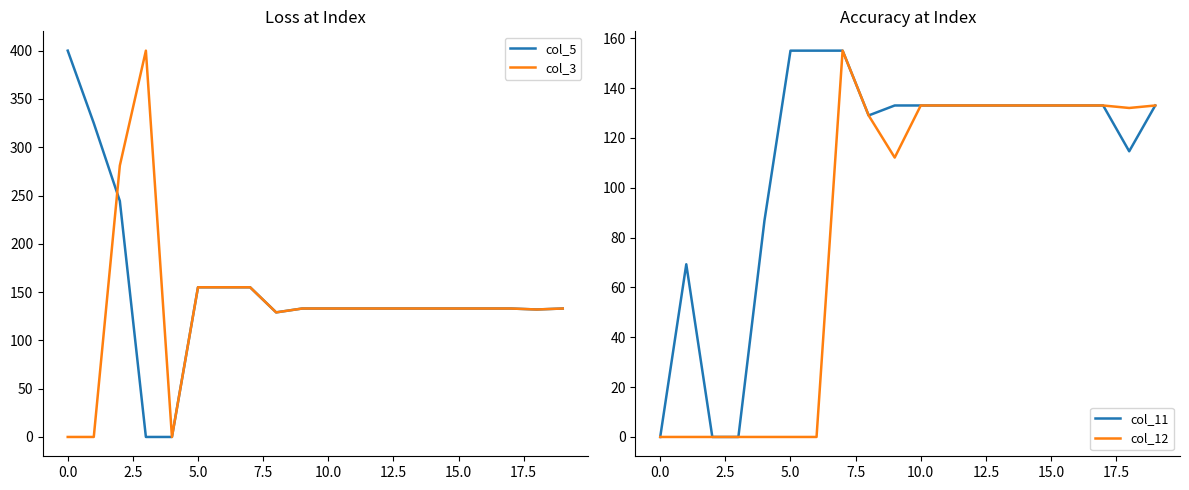

True or false: col_11 has more than 1 points higher than both neighbors.

False